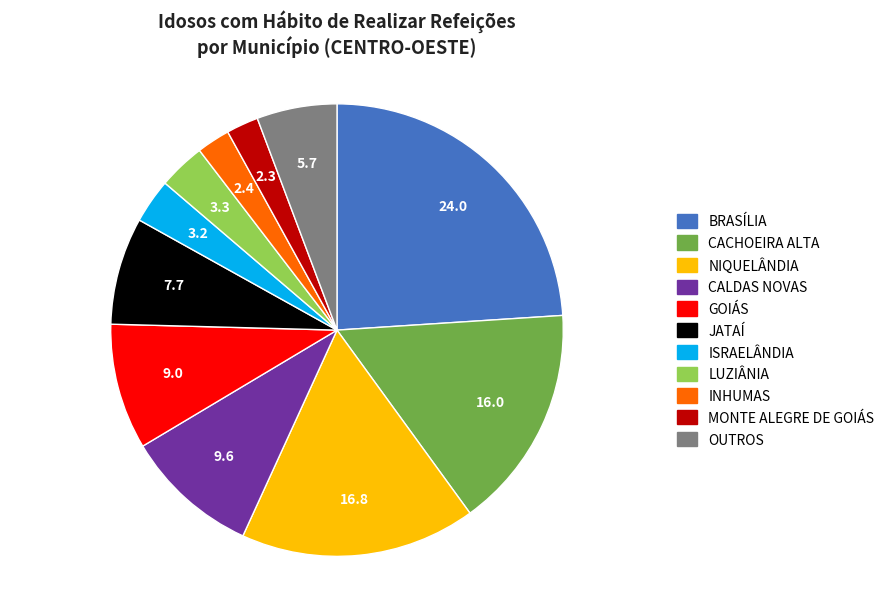

Count the number of slices in the pie.

11